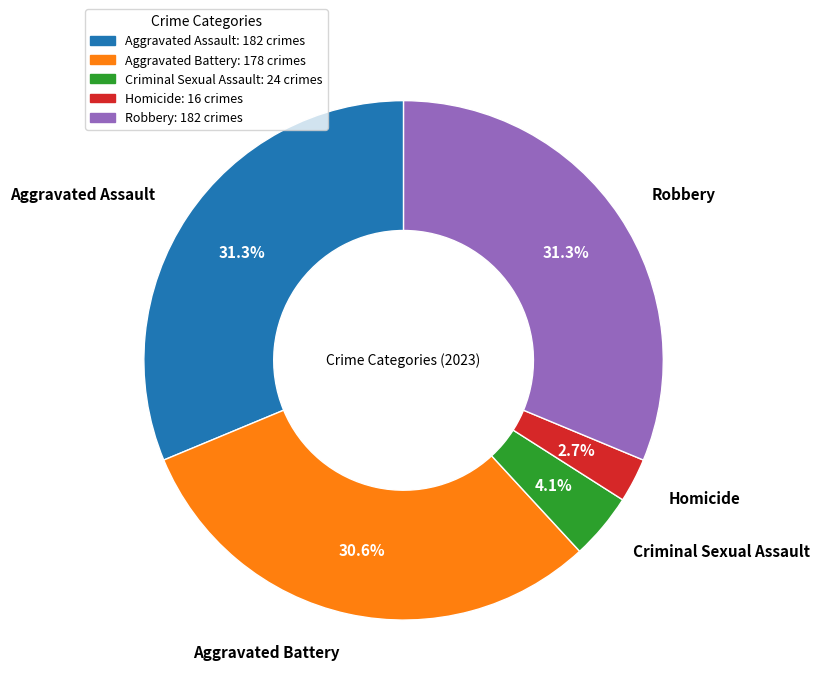

What is the smallest slice in the pie chart?

Homicide